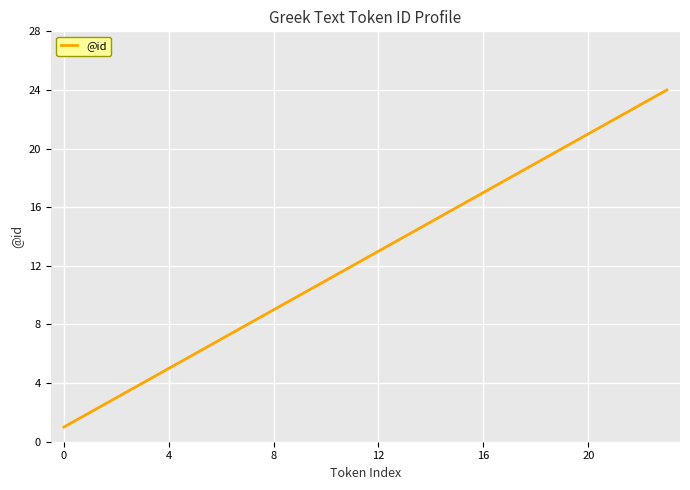

What is the greatest value displayed?

24